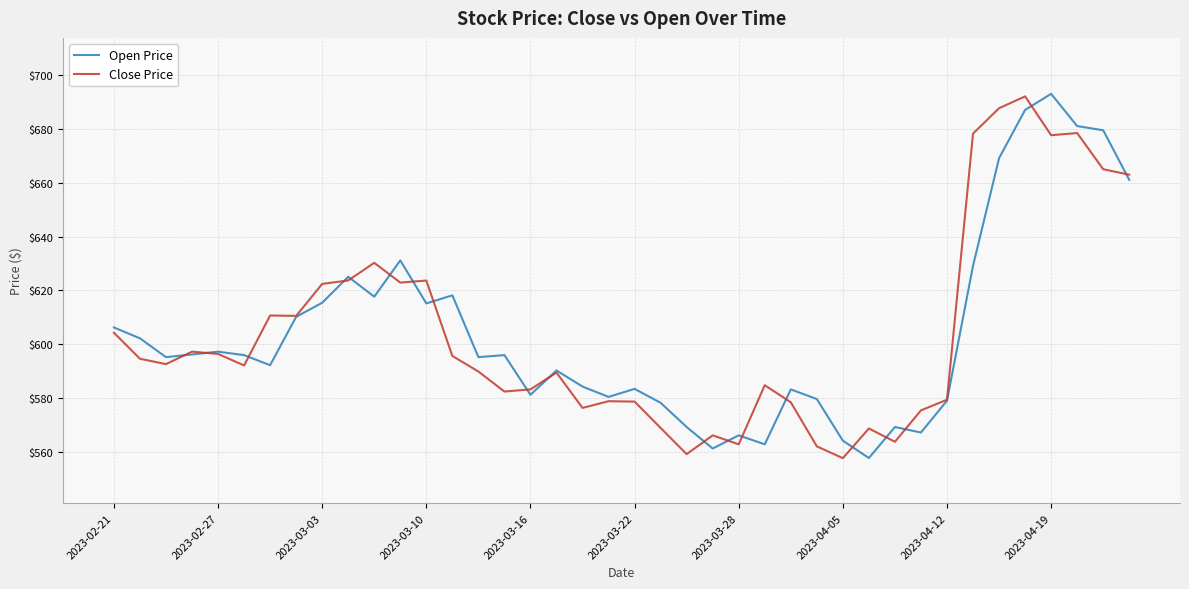

What is the lowest value of the Close Price series?

557.7